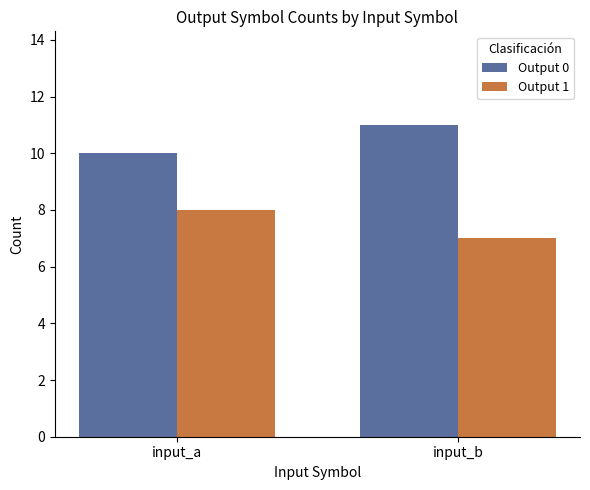

Rank the series at input_a from highest to lowest value.

Output 0, Output 1